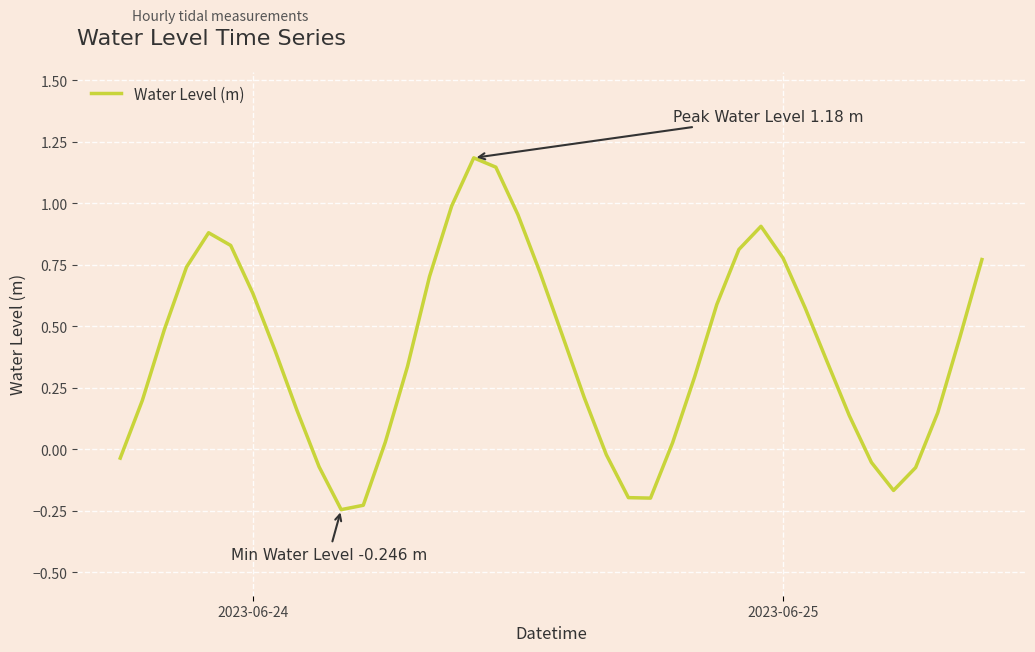

What is the maximum value shown in the chart?

1.2